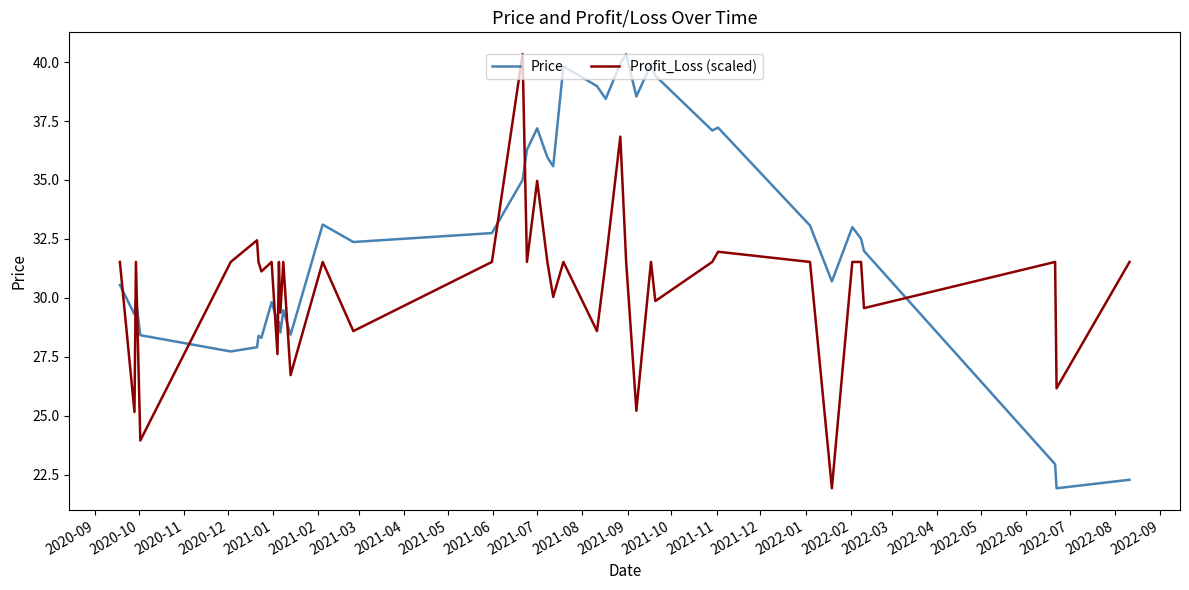

Which series has the largest total across all categories?

Price